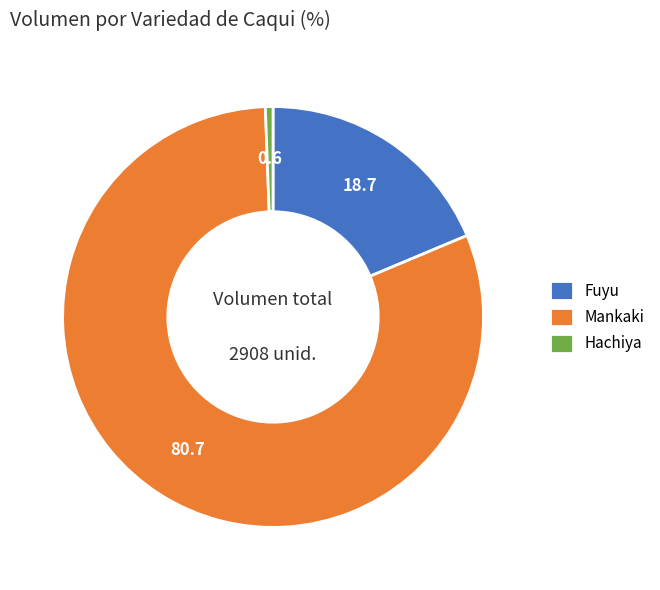

Count the number of slices in the pie.

3